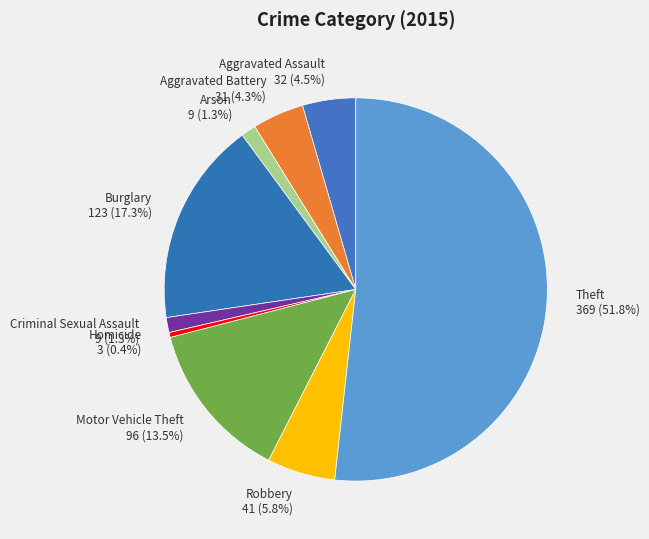

What percentage is the Arson slice, to the nearest percent?

1%